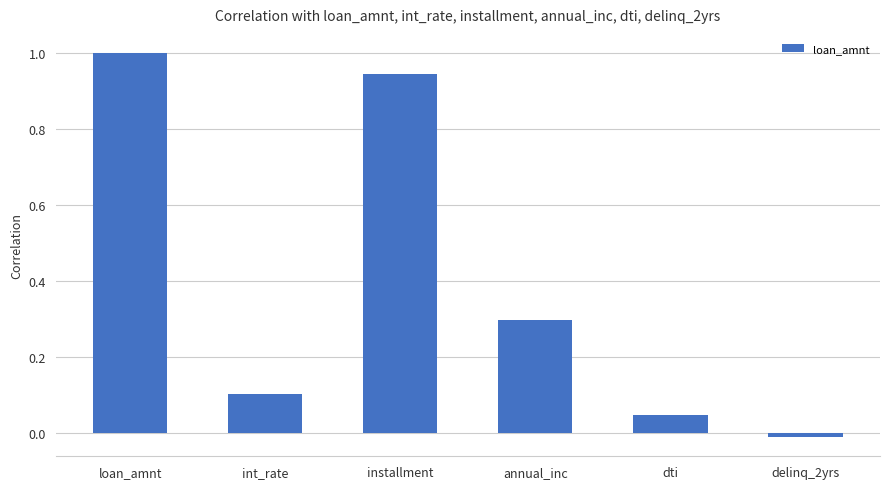

Count the number of categories in the chart.

6